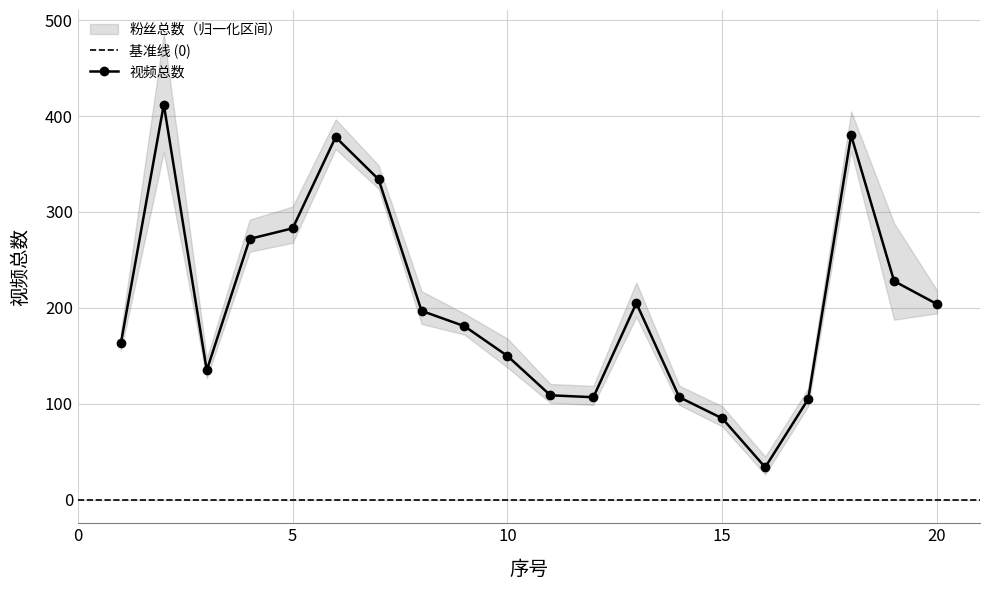

What is the difference between the maximum and minimum values?

378